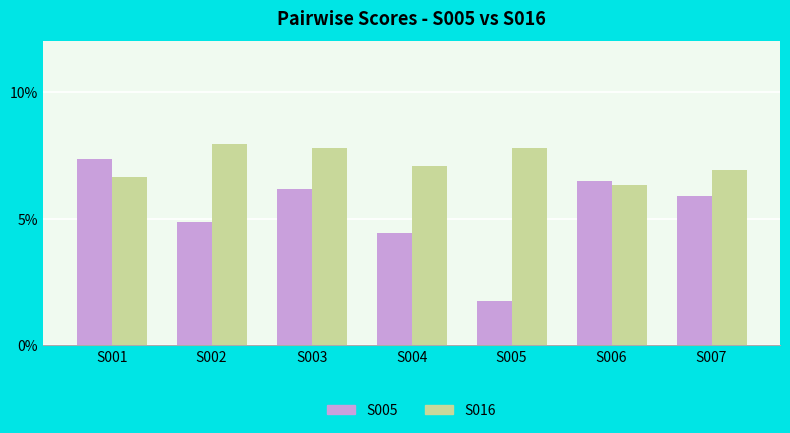

Reading left to right, list all the values displayed in this chart.

S005: 7.4	4.9	6.2	4.4	1.8	6.5	5.9
S016: 6.6	7.9	7.8	7.1	7.8	6.3	6.9